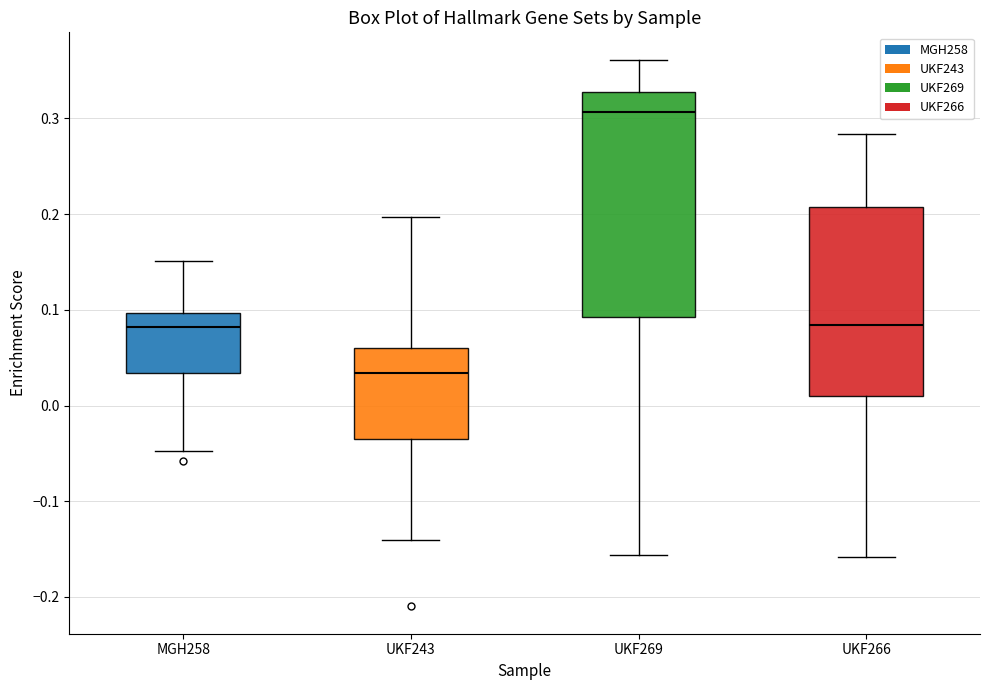

Where is the upper edge of the box for UKF269 on the y-axis? The values are not printed on the chart, so give them approximately, as read against the axis.

0.33